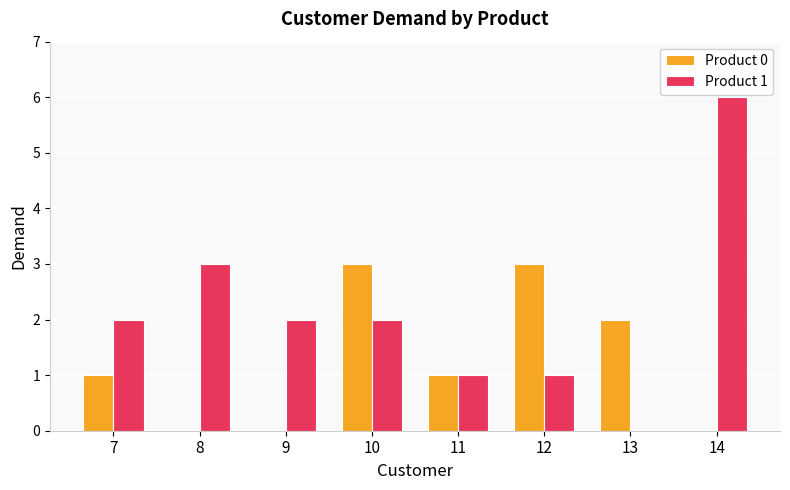

What is the spread (max minus min) of values at 9?

2